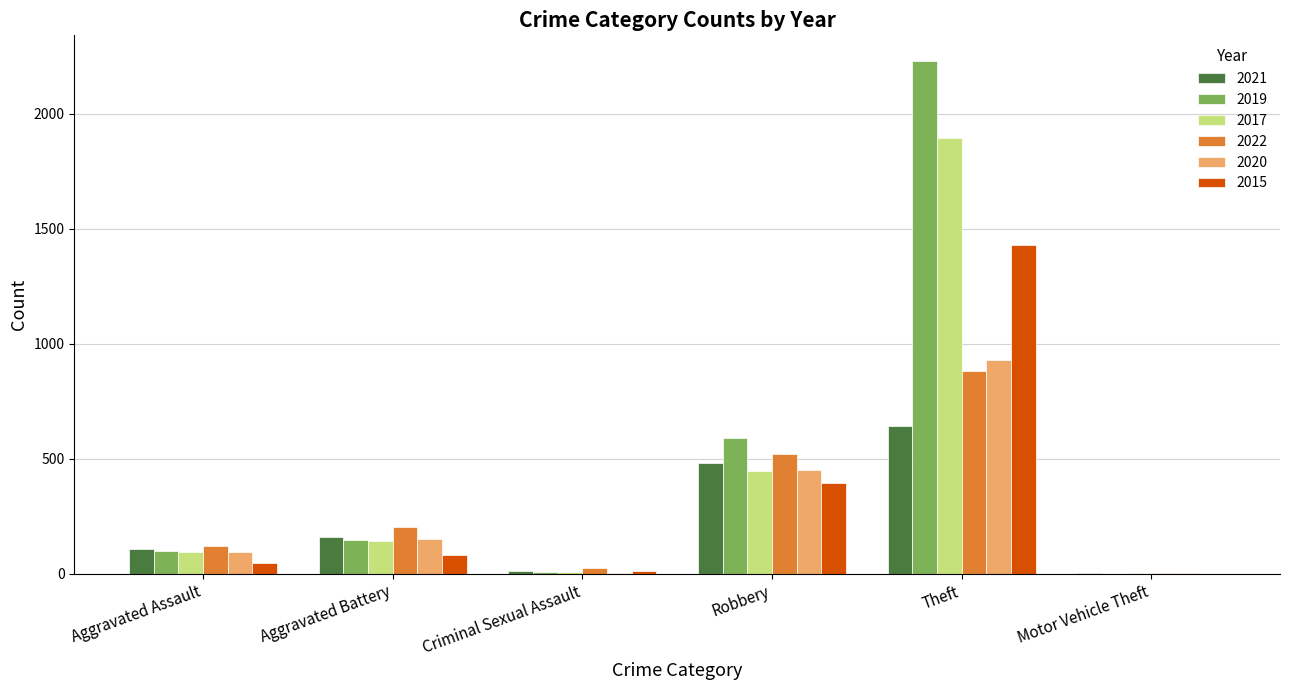

How many groups of bars are there?

6